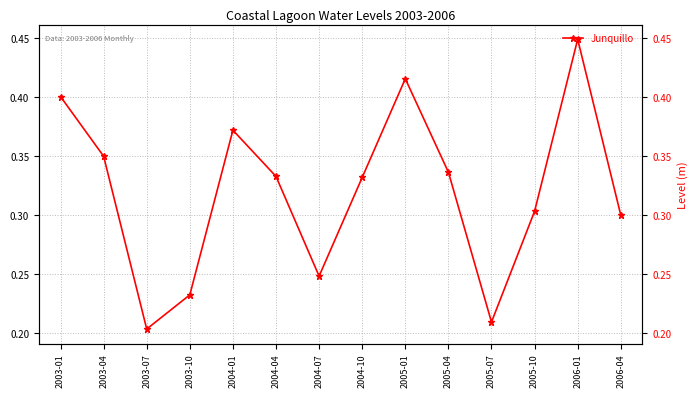

How many data points does each series have?

14